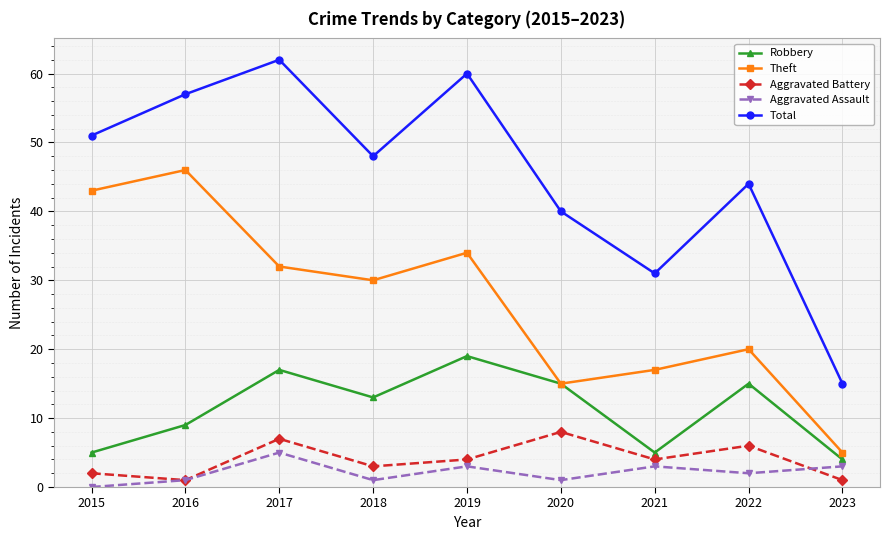

True or false: Aggravated Battery and Theft cross at least once.

False